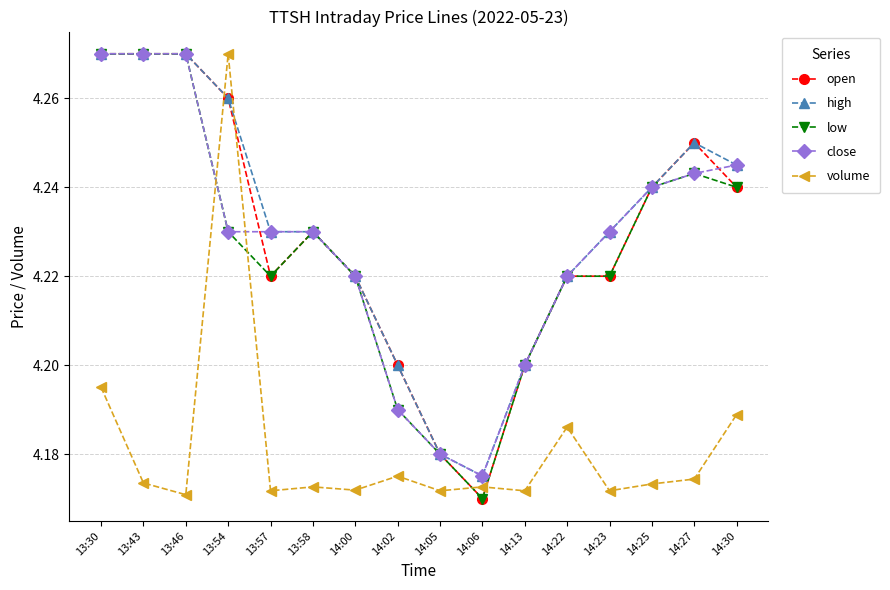

Where is close nearest to the value 4?

14:06